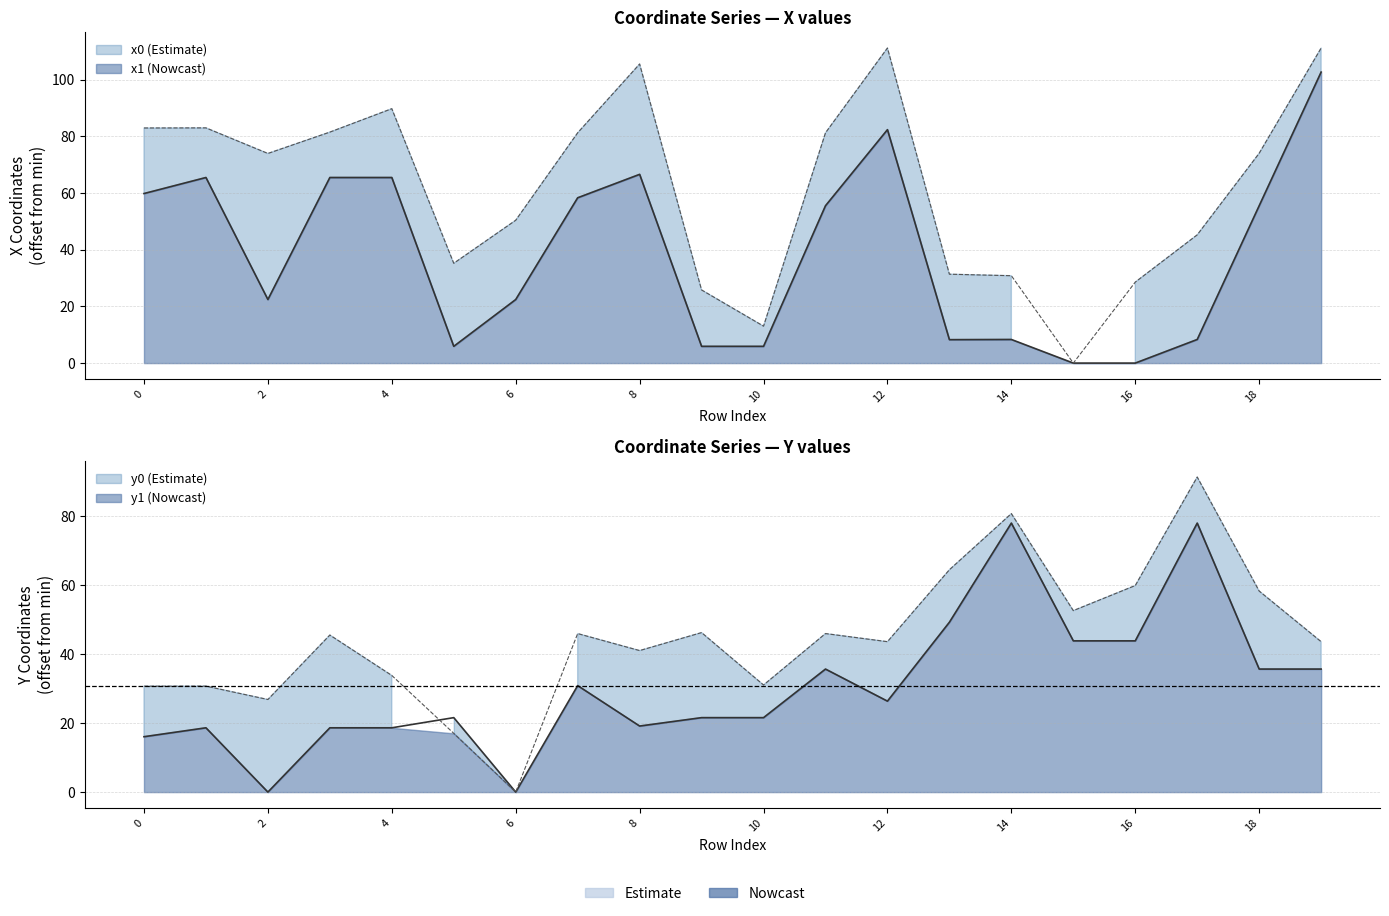

Which series changed the most between 5 and 8?

x1